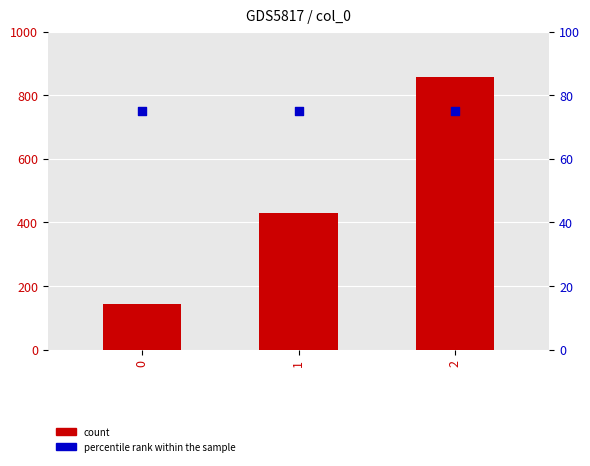

What is the total value across all series at 1?

503.6